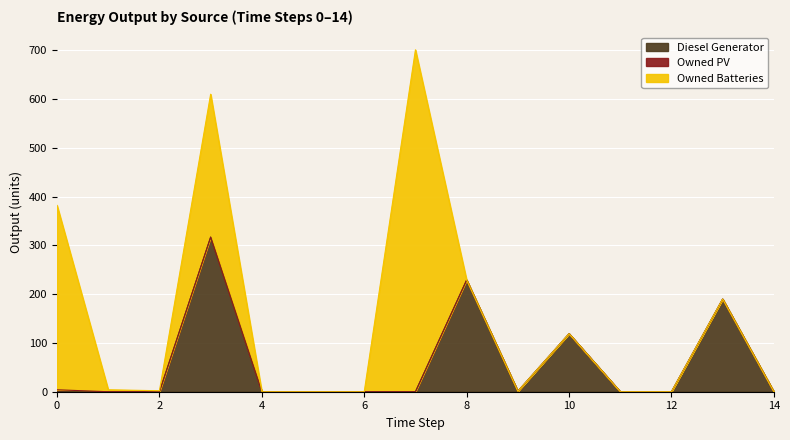

Reading left to right, transcribe all the data shown in this chart.

Diesel Generator: 0	0	0	317	0	0	0	0	229	1	119	0	0	190	0
Owned PV: 4	0	0	0	0	0	0	0	0	0	0	0	0	0	0
Owned Batteries: 378	4	2	293	0	0	0	701	0	0	0	0	0	0	0